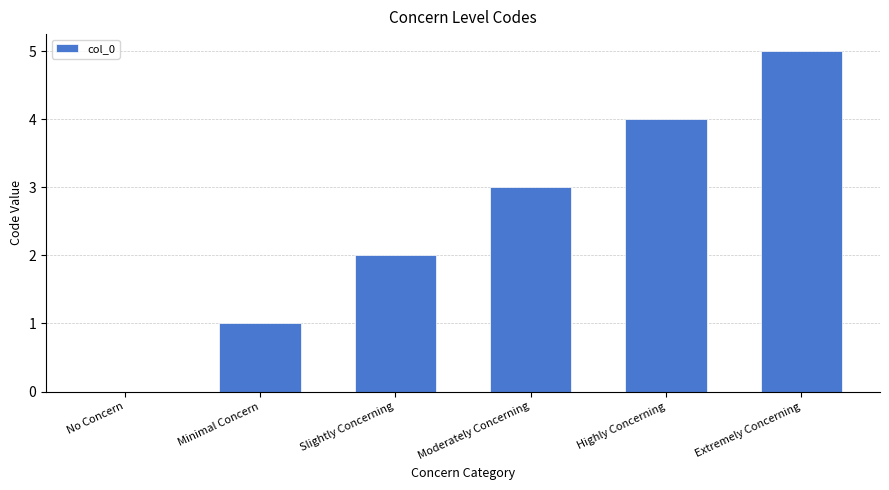

What is the greatest value displayed?

5